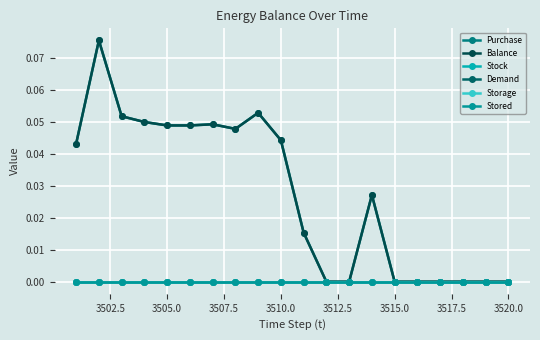

Is this an area chart (filled region under the line)?

No